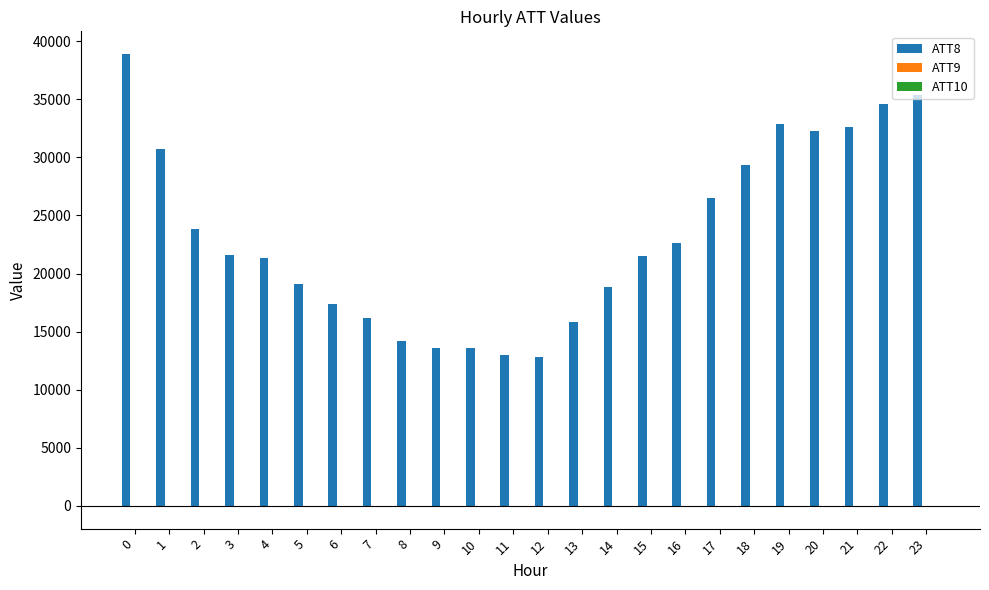

What is the greatest value displayed?

38900.0